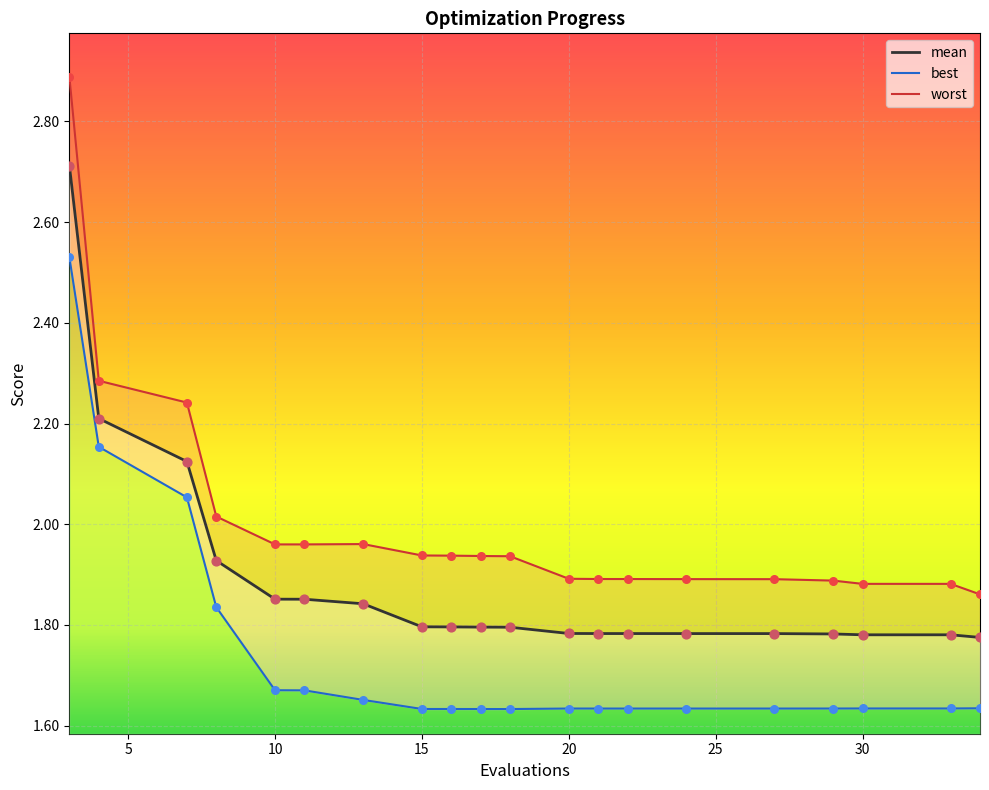

Which series has the largest total across all categories?

worst